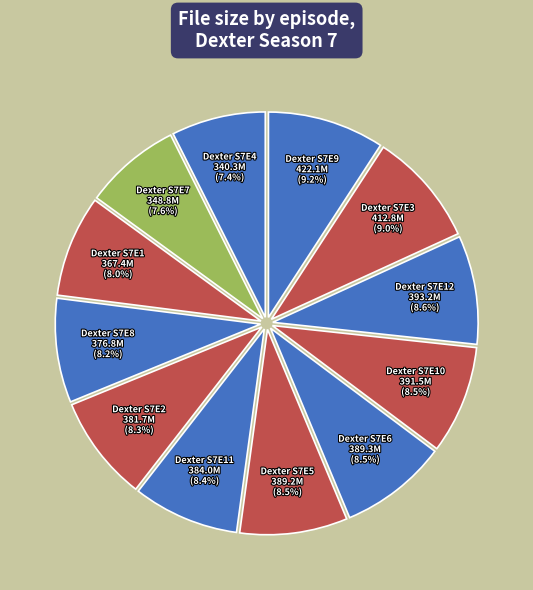

How many slices are in this pie chart?

12